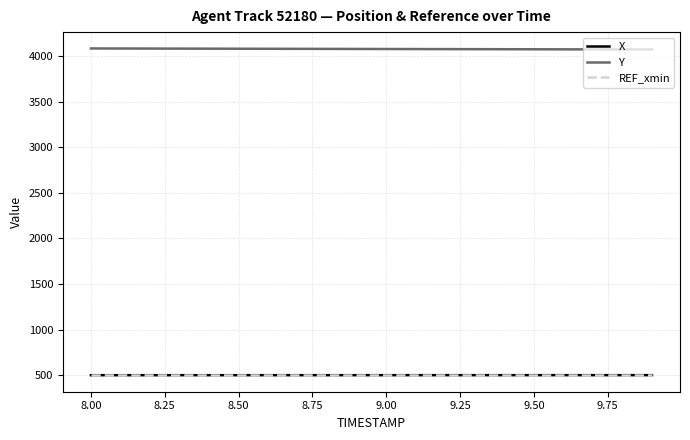

Which series has the largest total across all categories?

Y